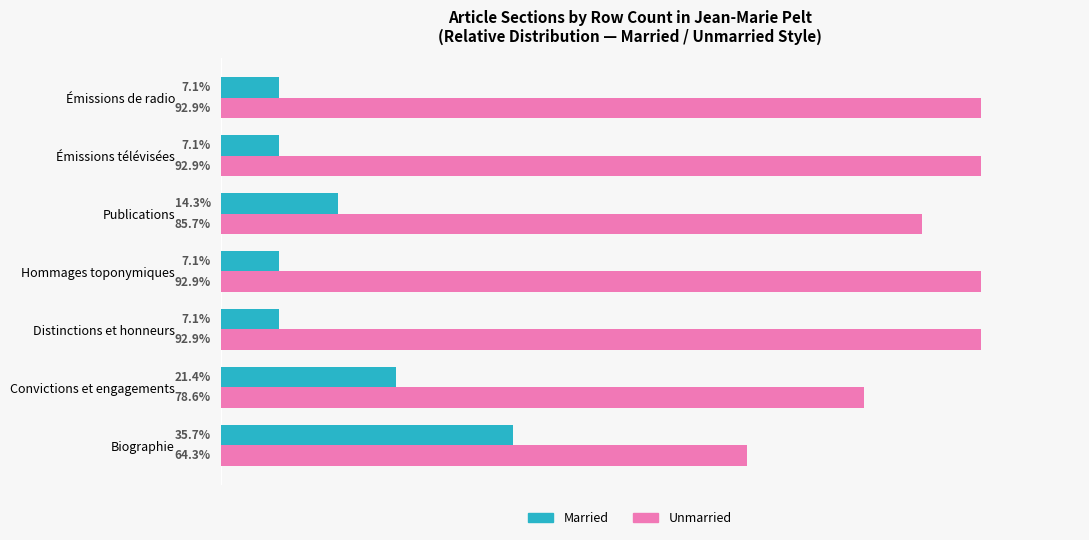

At which label is Unmarried closest to 78?

Convictions et engagements